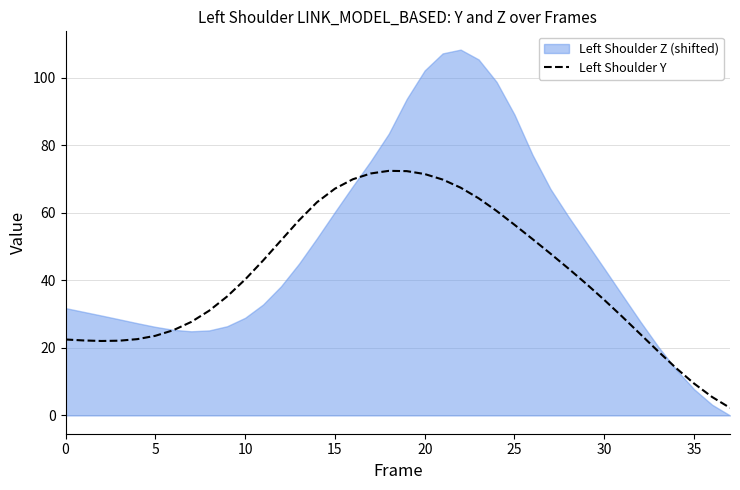

Reading left to right, extract all data points from this chart.

22.5	22.2	22.0	22.1	22.6	23.6	25.2	27.7	31.0	35.2	40.2	45.8	51.8	57.7	63.1	67.1	69.9	71.6	72.4	72.3	71.4	69.8	67.4	64.3	60.5	56.4	52.2	47.9	43.5	38.9	34.2	29.2	24.1	19.0	14.0	9.4	5.5	2.2